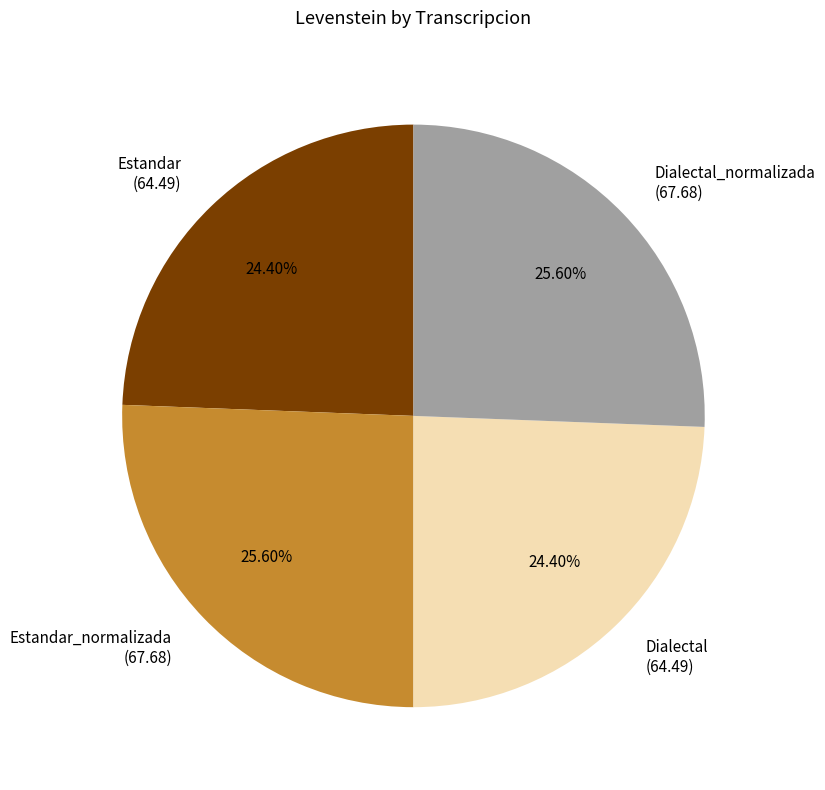

Does any single category account for the majority?

No